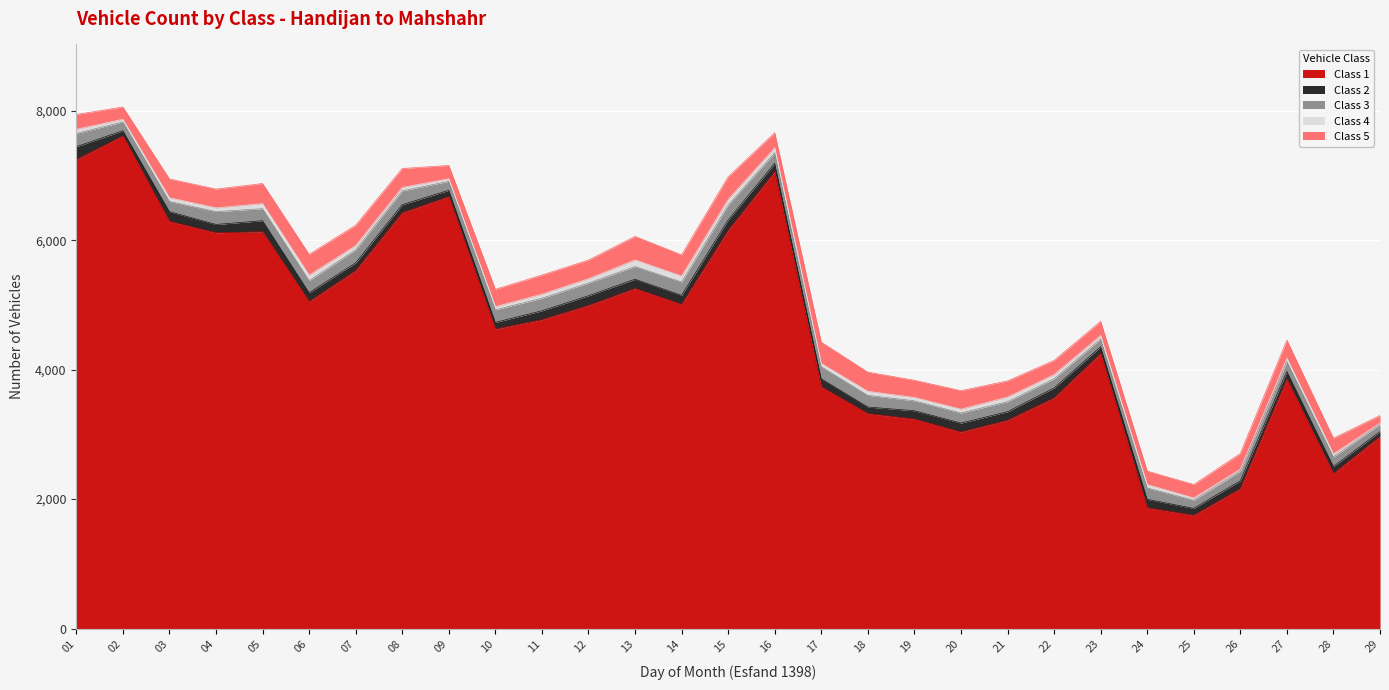

Rank the series at 29 from lowest to highest value.

Class 4, Class 2, Class 3, Class 5, Class 1